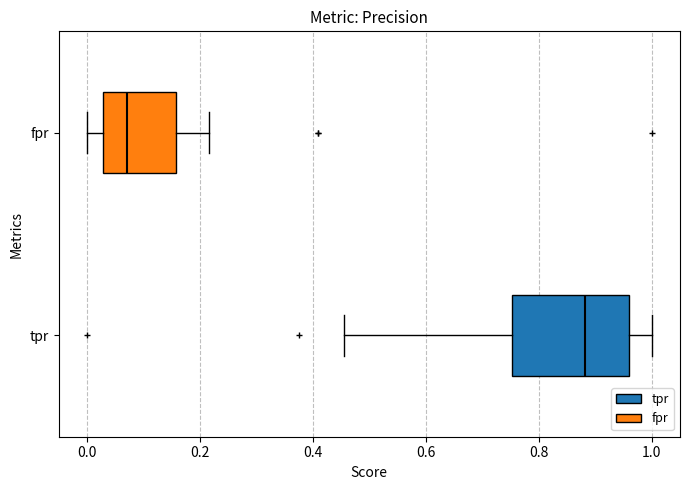

Where is the left edge of the box for fpr on the x-axis? The values are not printed on the chart, so give them approximately, as read against the axis.

0.02